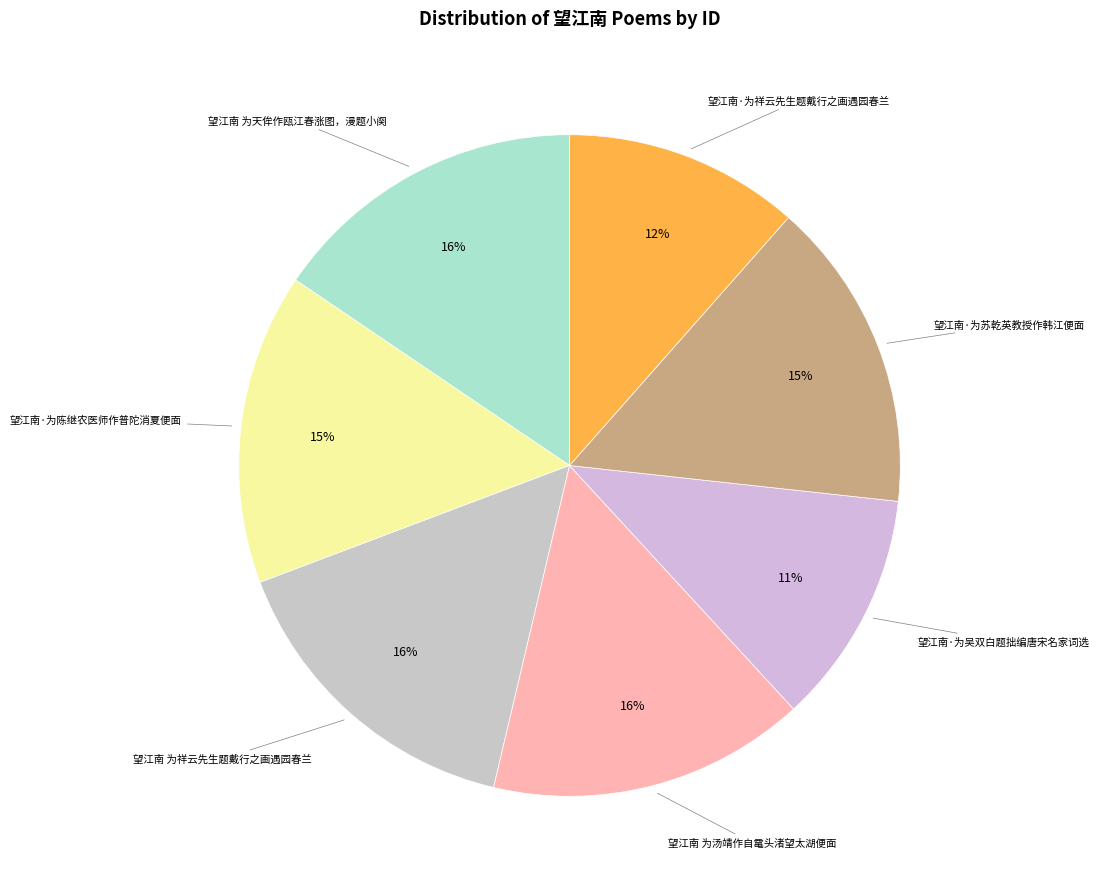

The 望江南 为祥云先生题戴行之画遇园春兰 slice represents 16% of the pie. True or false?

True